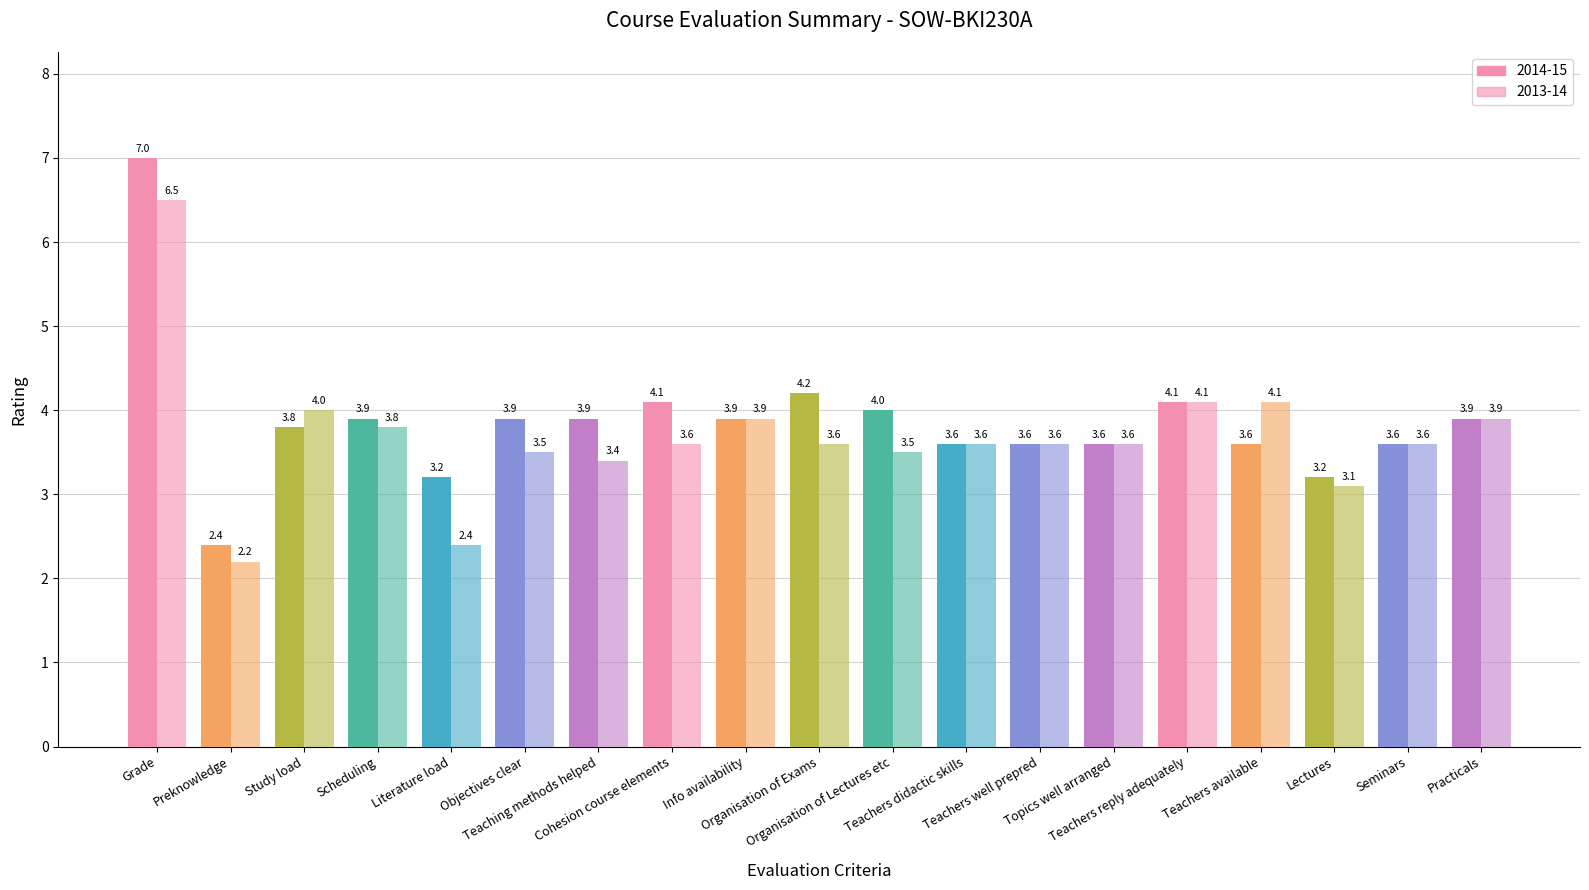

Count the number of categories in the chart.

19